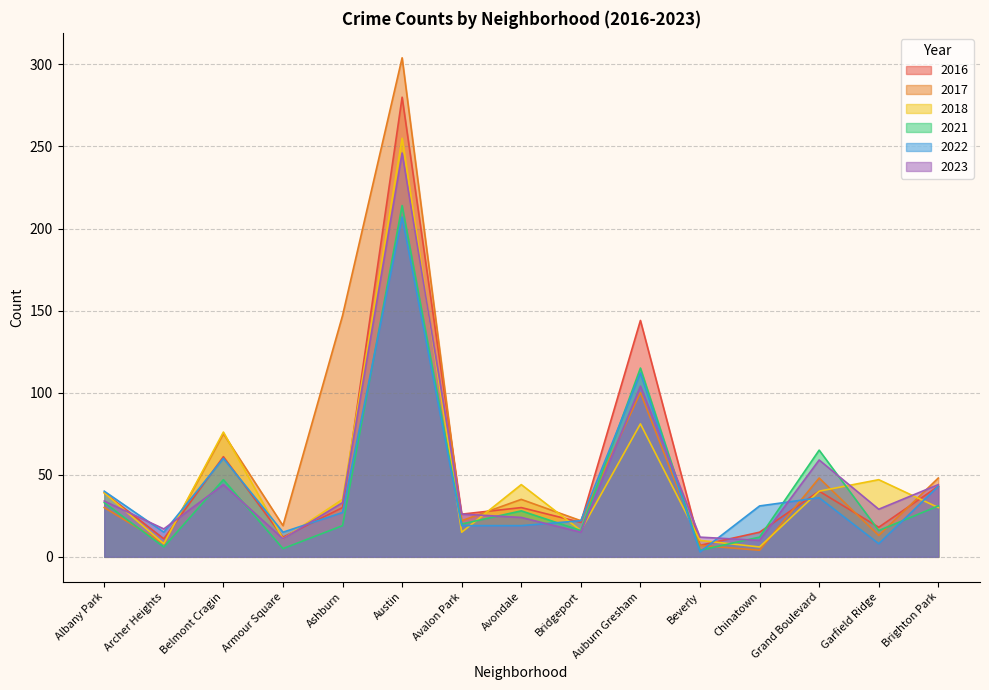

What is the difference between the second highest and minimum values in the 2023 series?

94